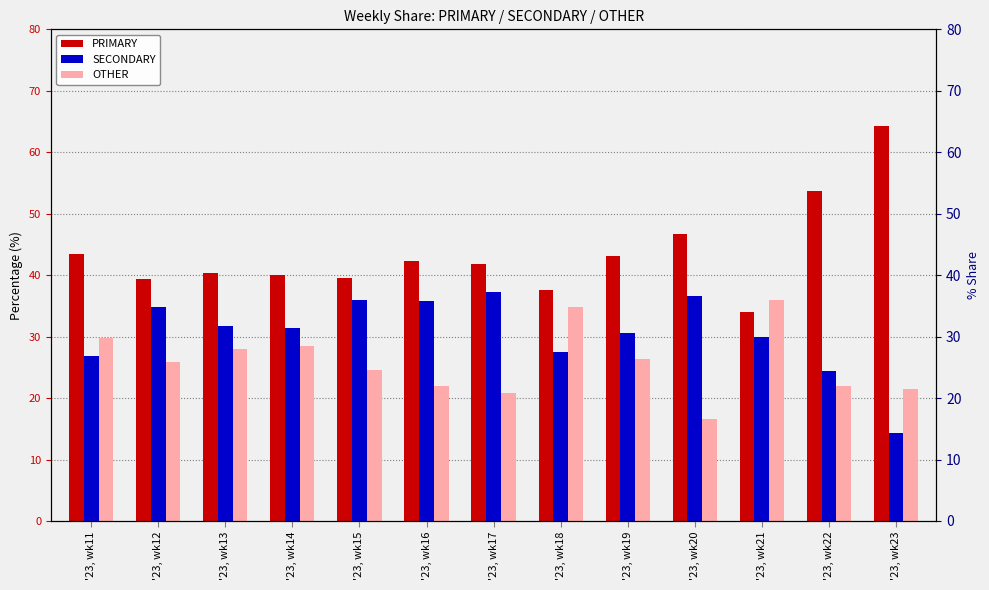

What is the greatest value displayed?

64.3